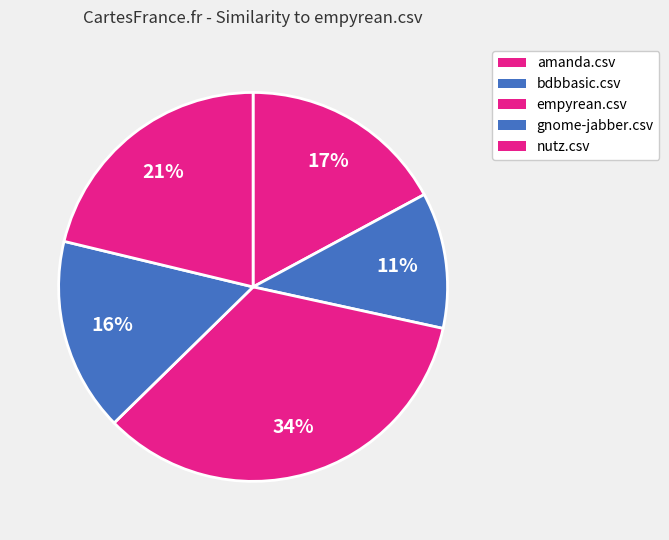

How many segments does this pie chart have?

5